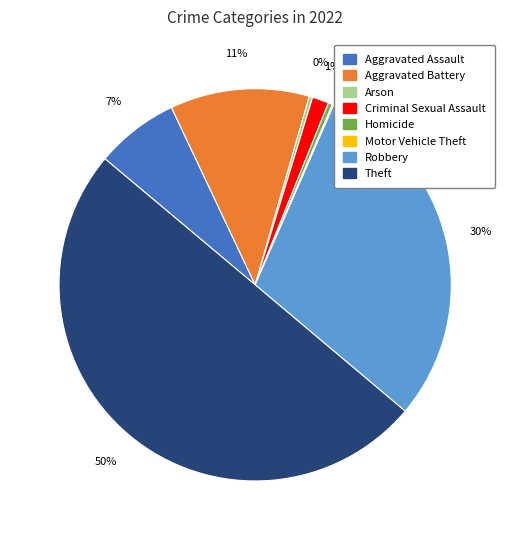

Is the sum of Aggravated Assault and Theft greater than half?

Yes